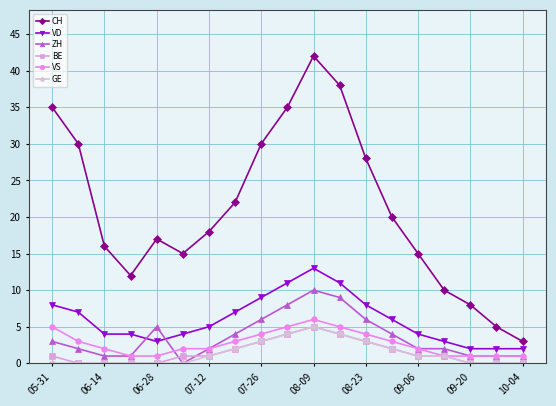

How many data points does each series have?

19